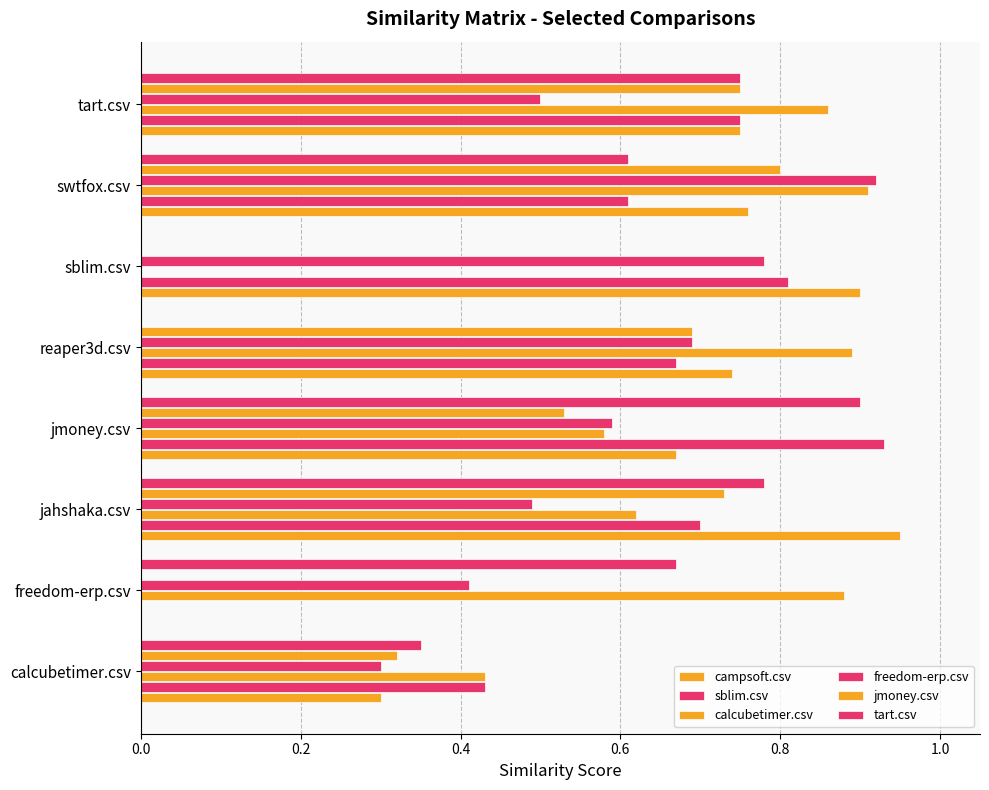

Count the jmoney.csv values in the range 0 to 1.

8